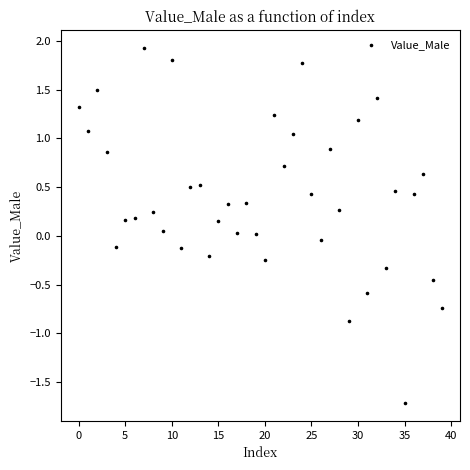

What is the range of Y values (max minus min)?

3.6